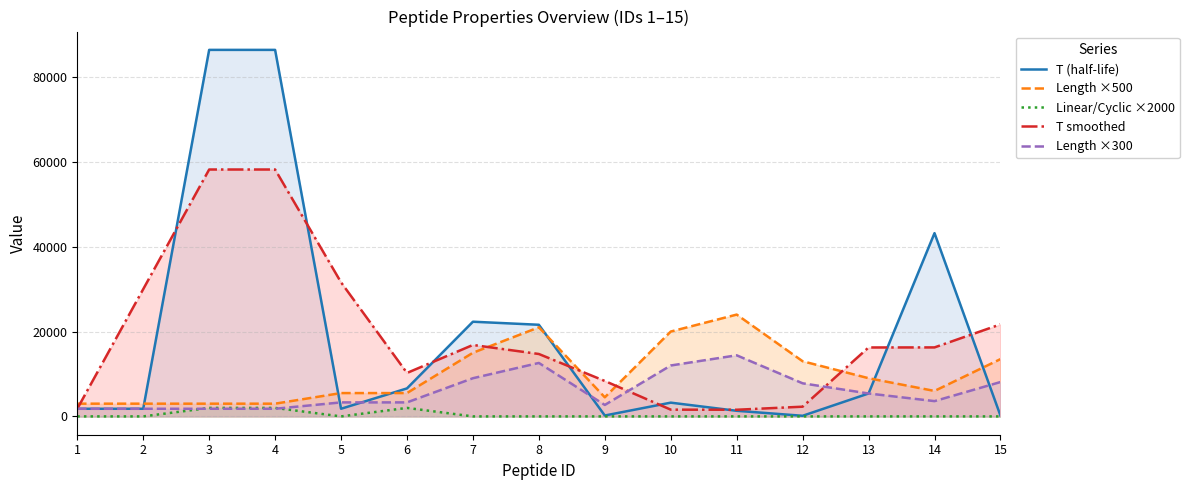

Where is the first local minimum for Length ×300?

9